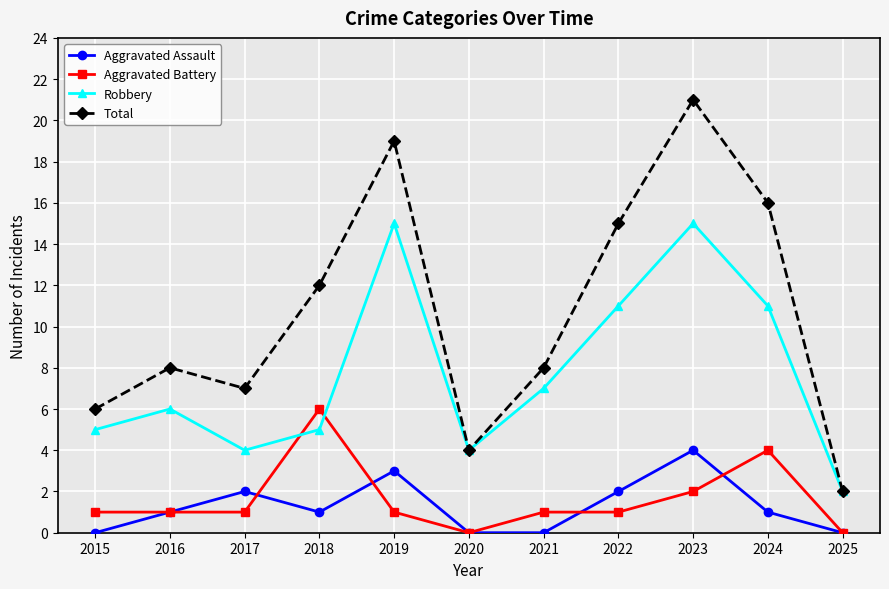

How many distinct data groups are displayed?

4